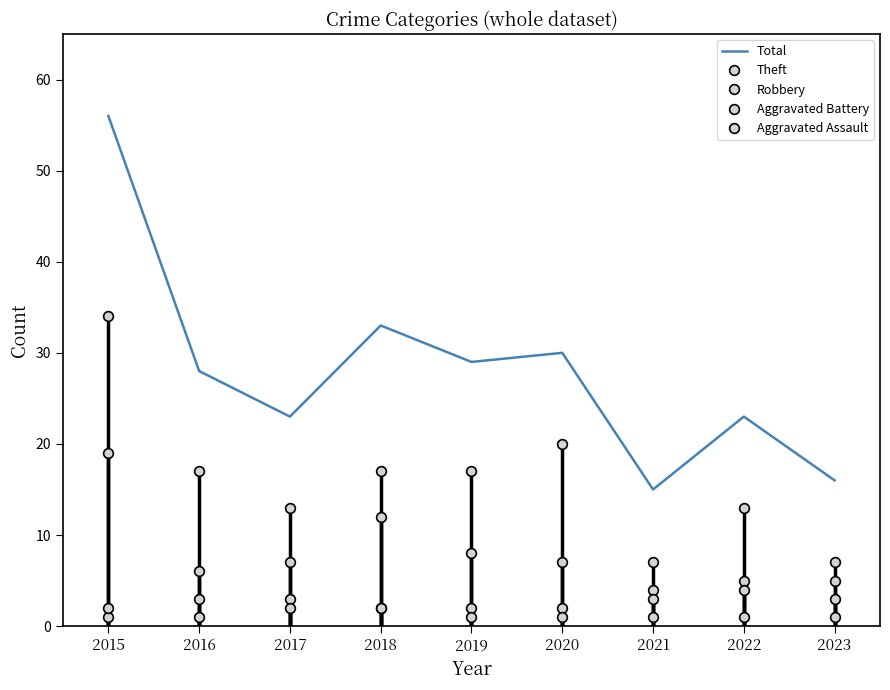

What are all the series names shown in the legend?

Total, Theft, Robbery, Aggravated Battery, Aggravated Assault